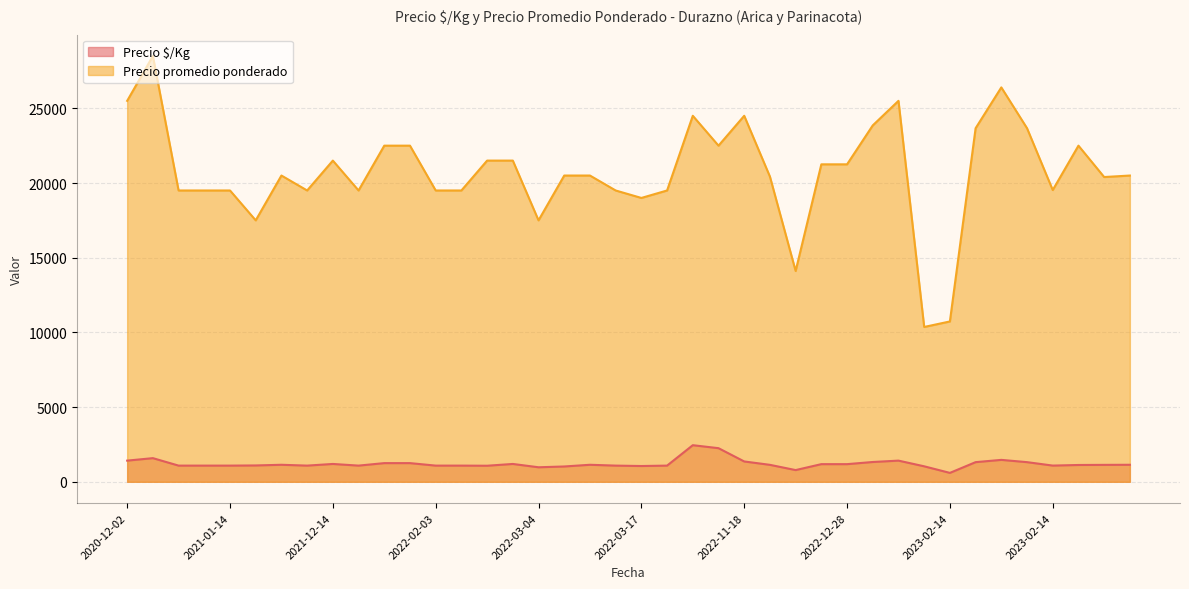

True or false: Precio $/Kg and Precio promedio ponderado cross at least once.

False